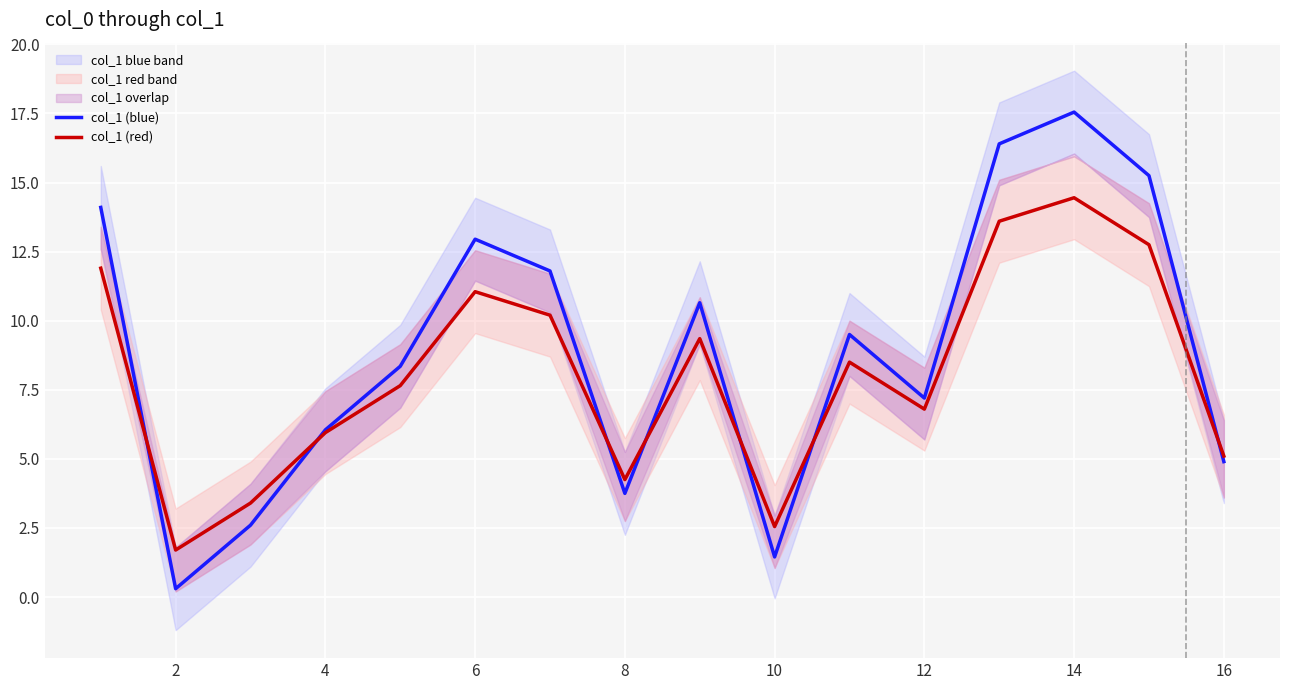

What are all the series names shown in the legend?

col_1 (blue), col_1 (red)